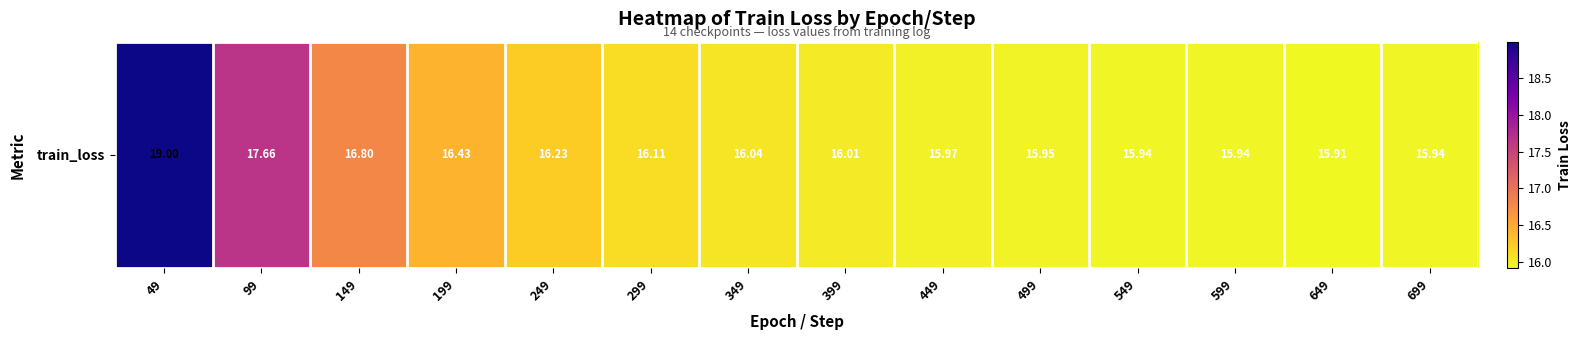

What is the sum of the values at 549 and 249?

32.2